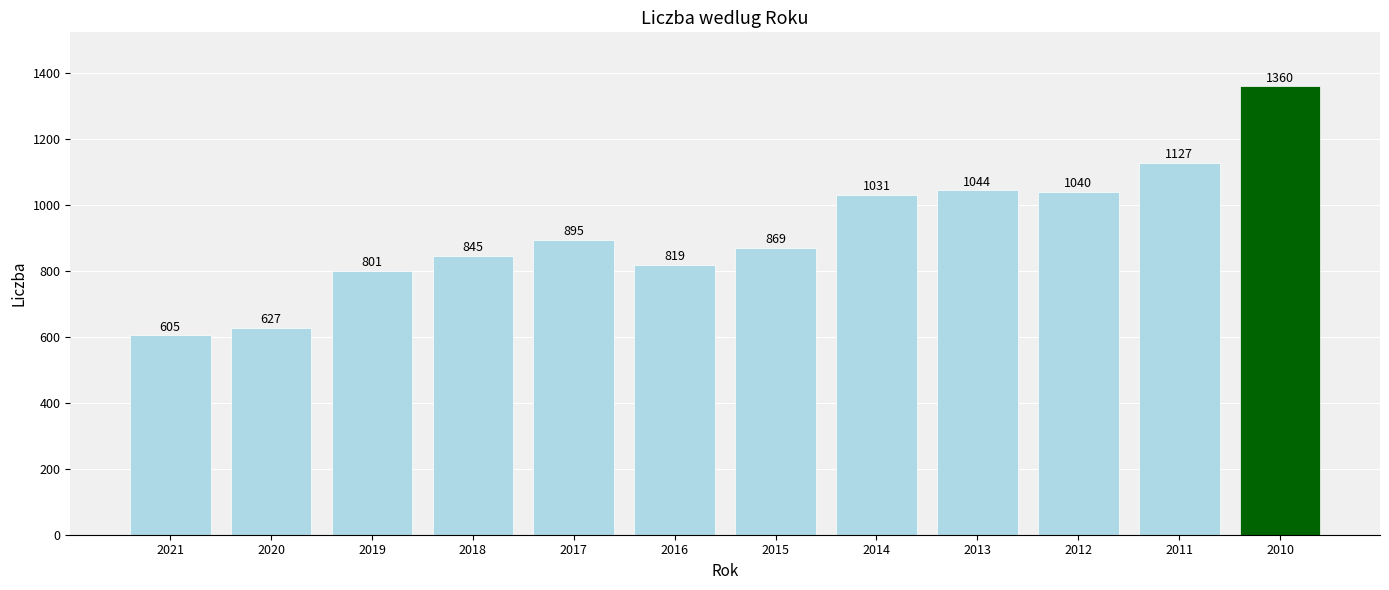

What is the ratio of the value at 2017 to the value at 2010?

0.7